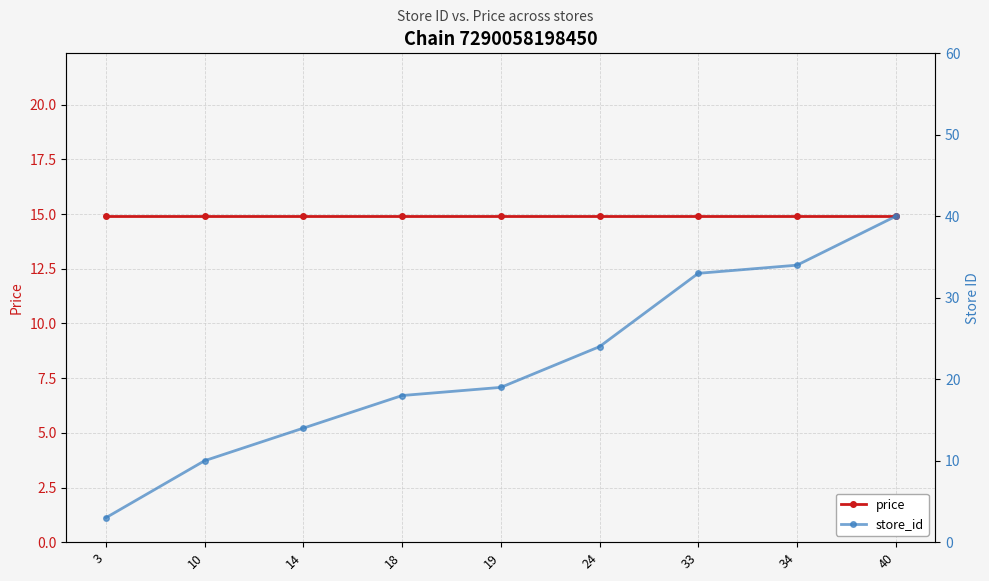

What is the value of the store_id point at the 6th from the left?

24.0